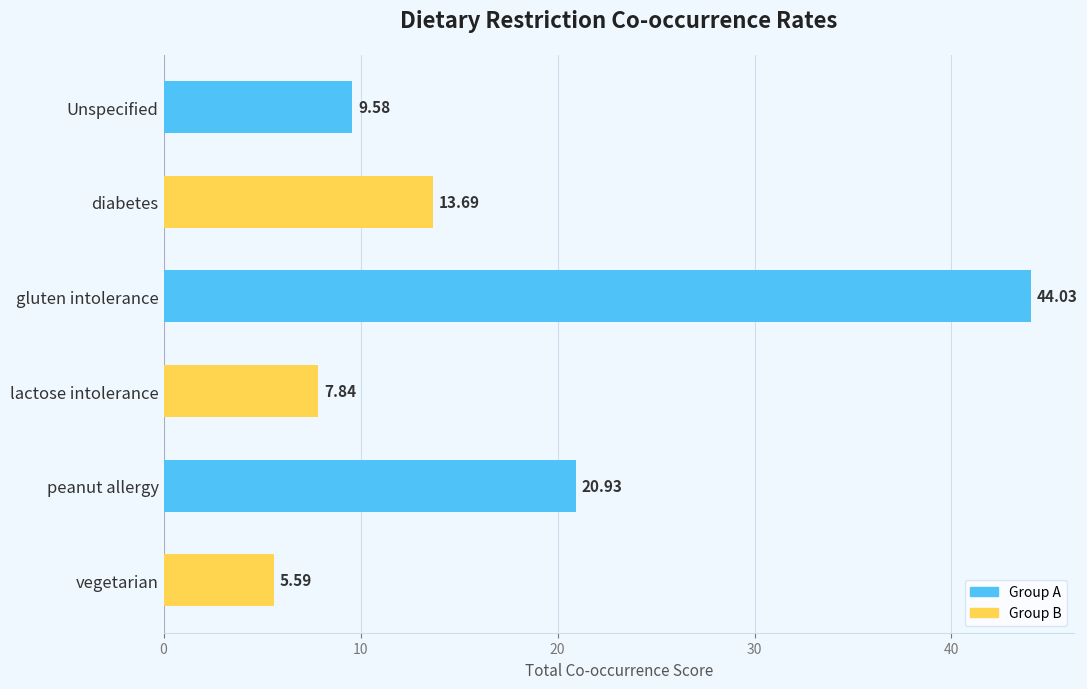

Which has a higher value, Unspecified or diabetes?

diabetes